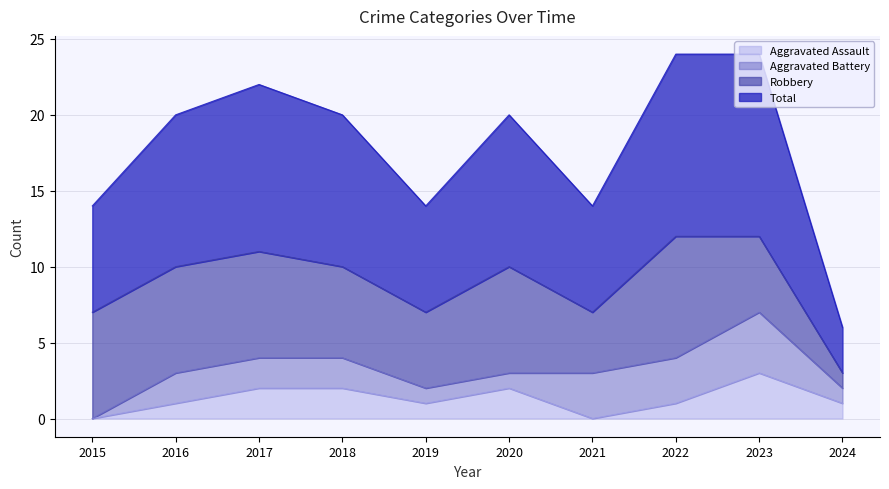

True or false: Aggravated Assault has a value of 2 at 2018.

True